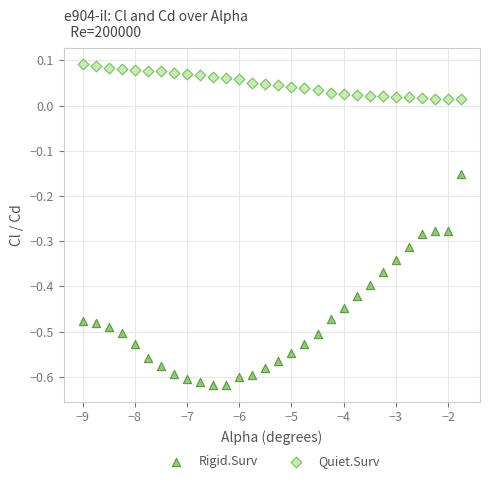

Which series has the largest Y range (max minus min)?

Rigid.Surv